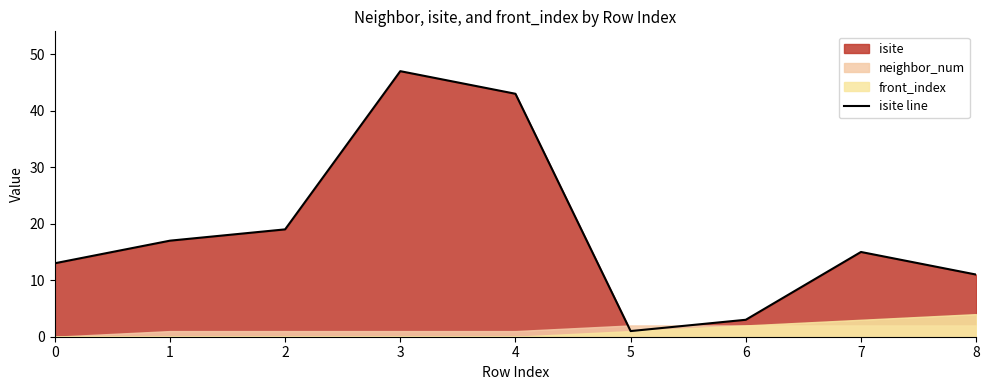

What is the value of the 4th point from the left?

47